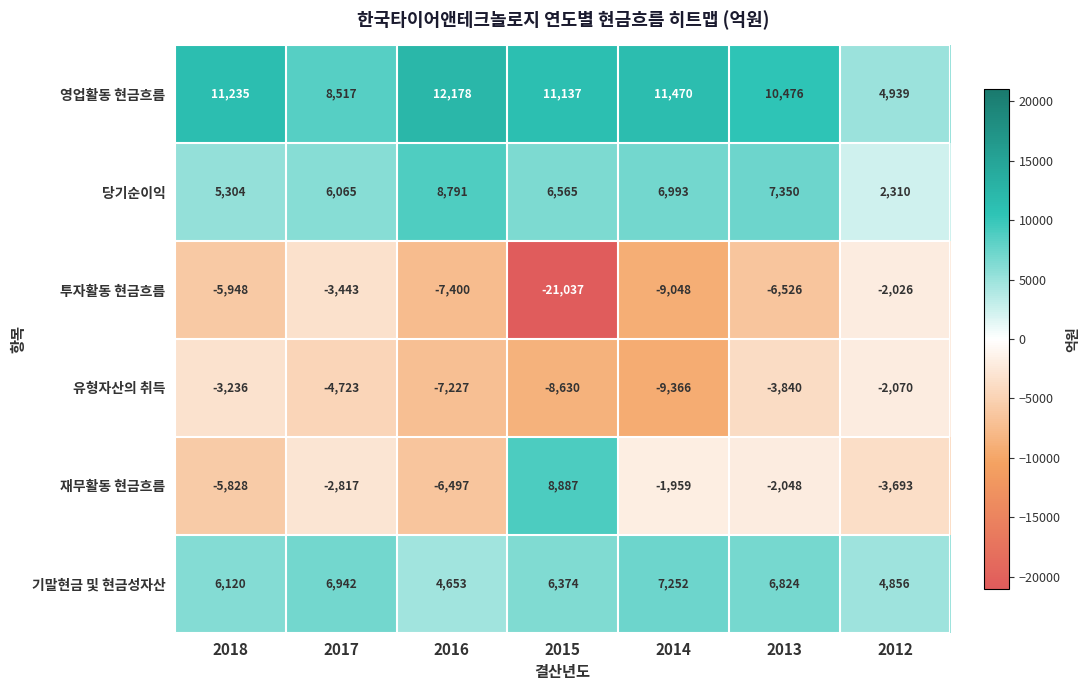

What is the difference between the maximum and minimum values in the 재무활동 현금흐름 series?

15384